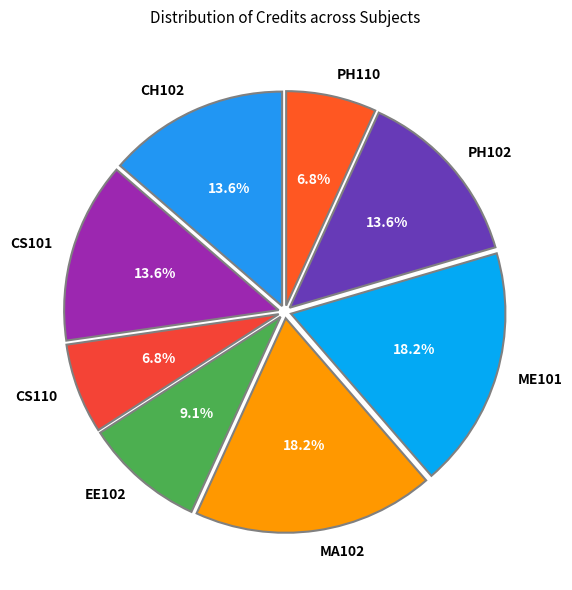

Is the sum of ME101 and PH102 greater than half?

No